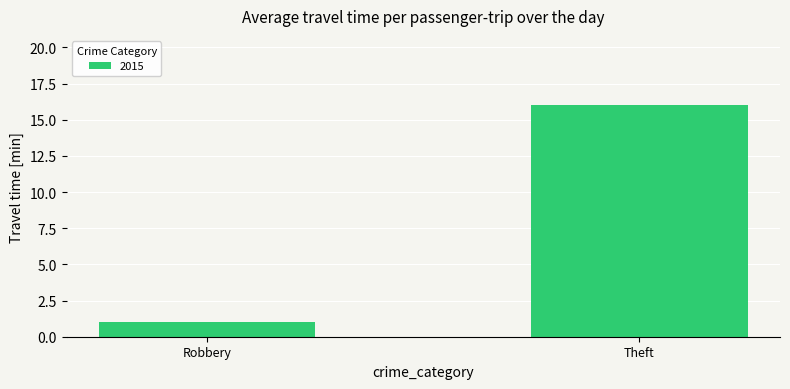

Rank the categories by value from lowest to highest.

Robbery, Theft